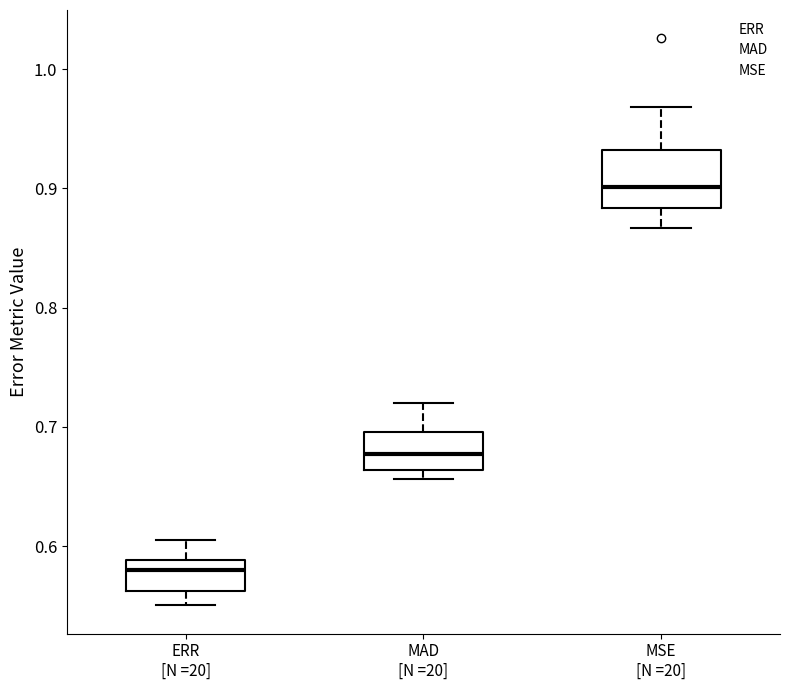

Where is the upper edge of the box for MAD [N =20] on the y-axis? The values are not printed on the chart, so give them approximately, as read against the axis.

0.70